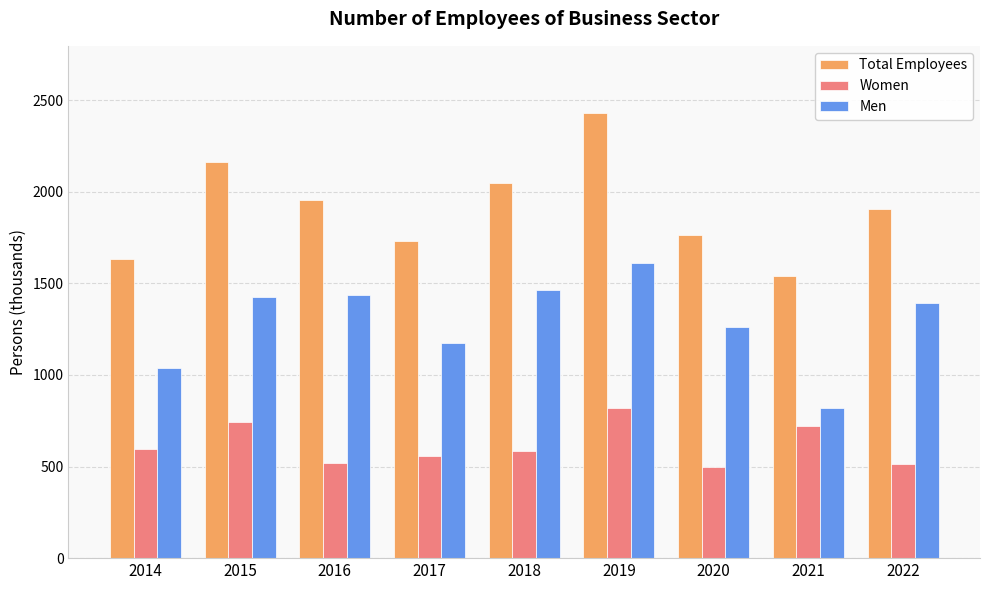

Is it true that Men equals 1262.8 at 2020?

True